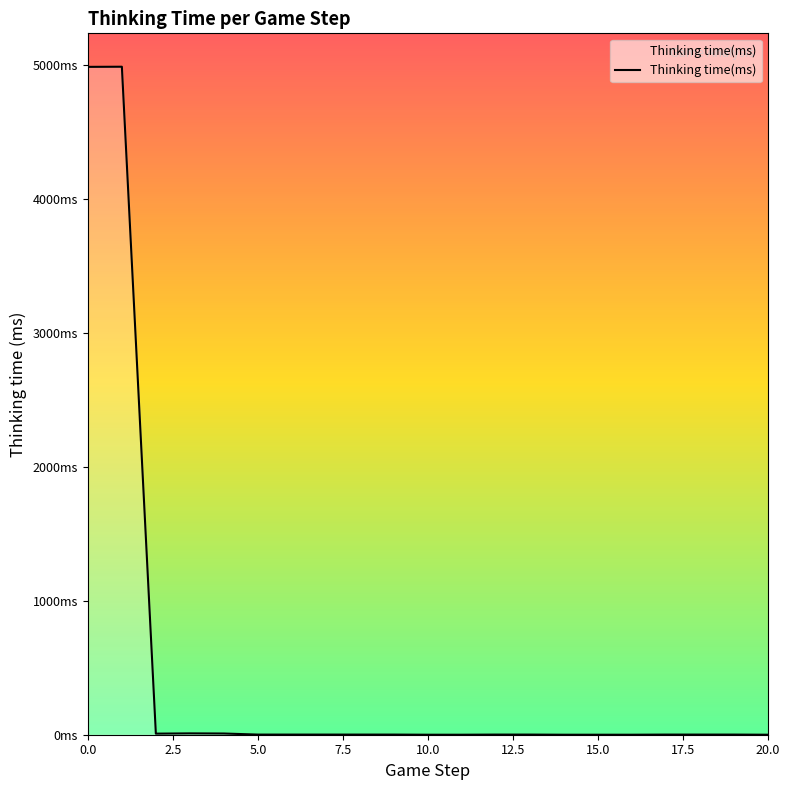

Does the chart have visible grid lines?

No